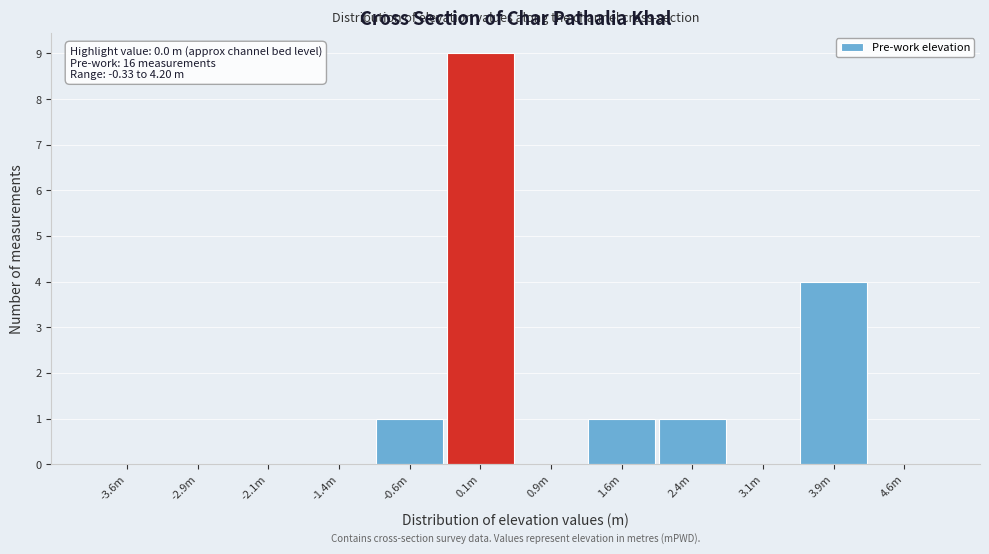

Reading left to right, extract all data points from this chart.

-3.6m=0	-2.9m=0	-2.1m=0	-1.4m=0	-0.6m=1	0.1m=9	0.9m=0	1.6m=1	2.4m=1	3.1m=0	3.9m=4	4.6m=0